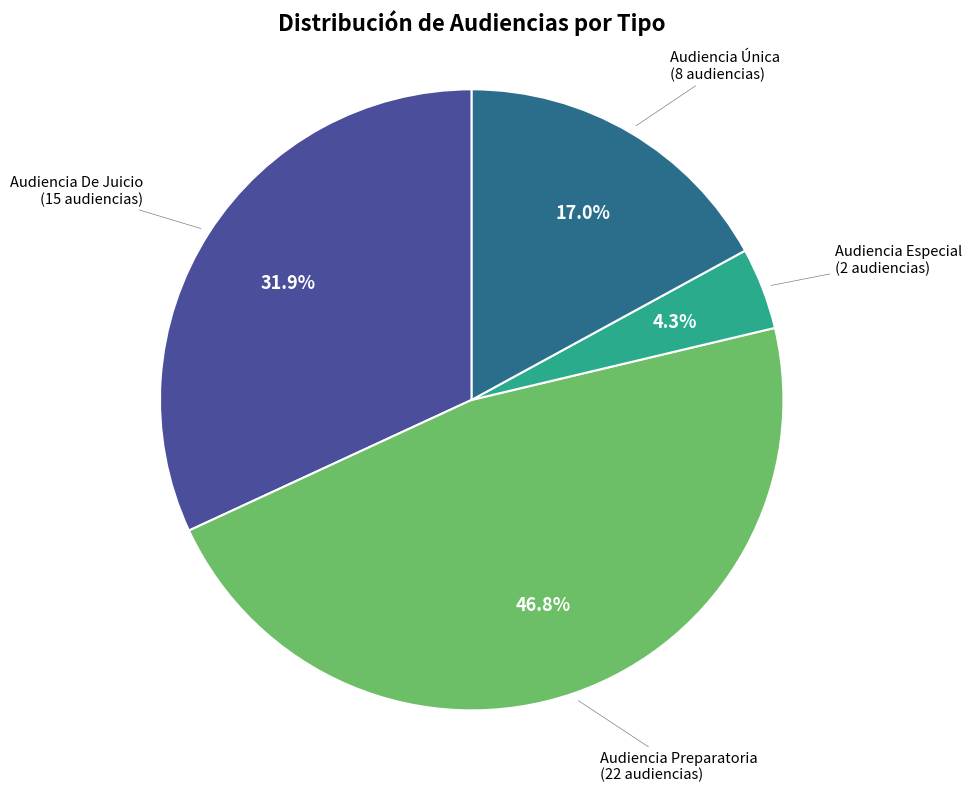

How many slices are in this pie chart?

4